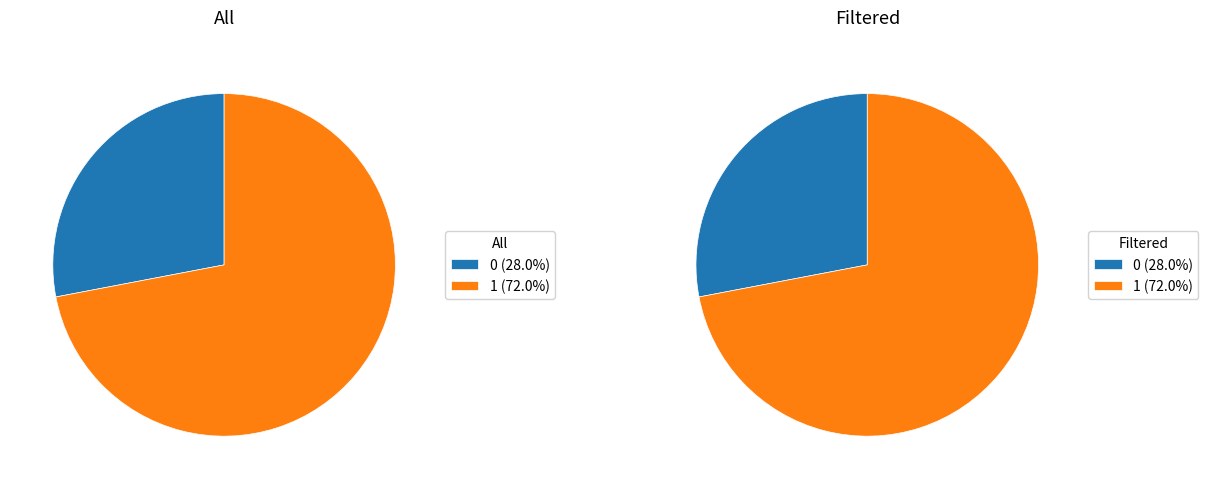

How many slices are in this pie chart?

2